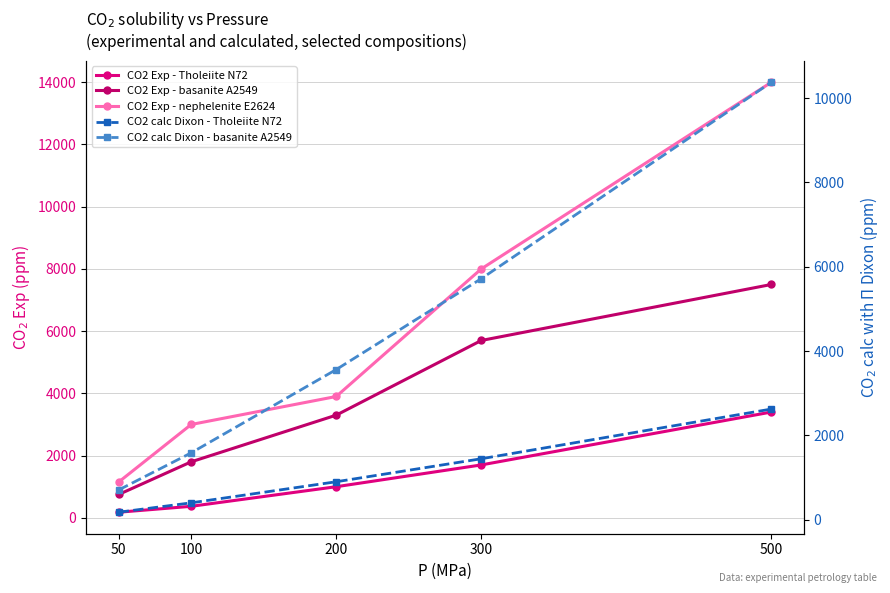

Between 300 and 500, which series saw the biggest shift?

CO2 Exp - nephelenite E2624